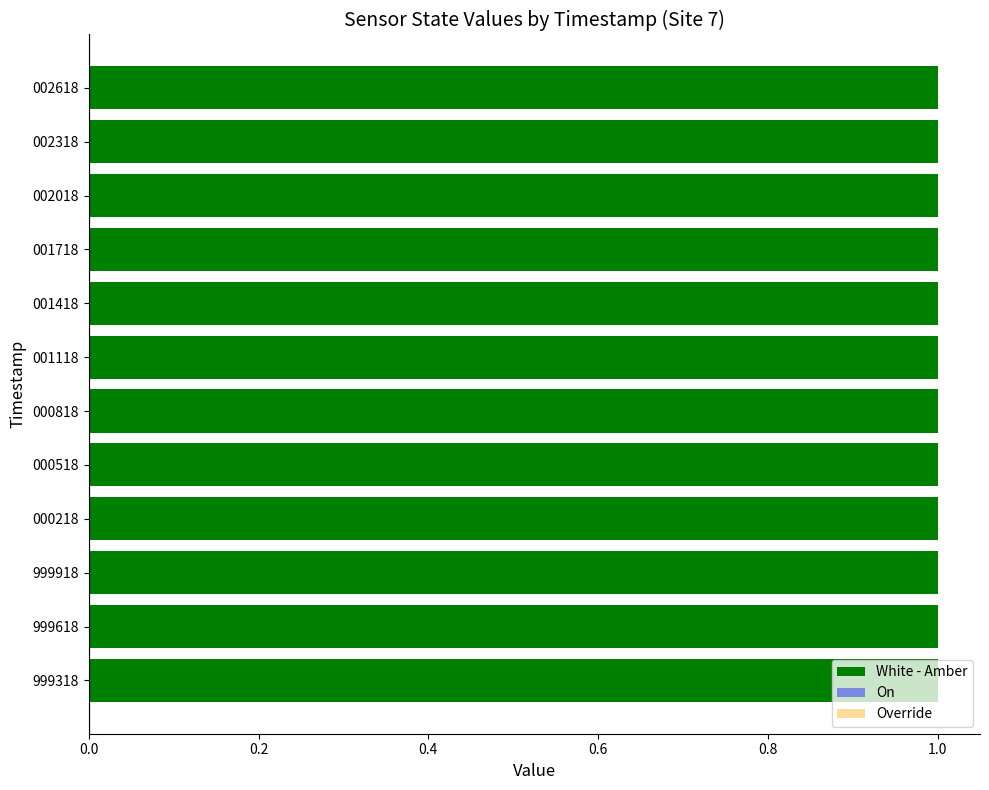

How many bars are there in total?

12